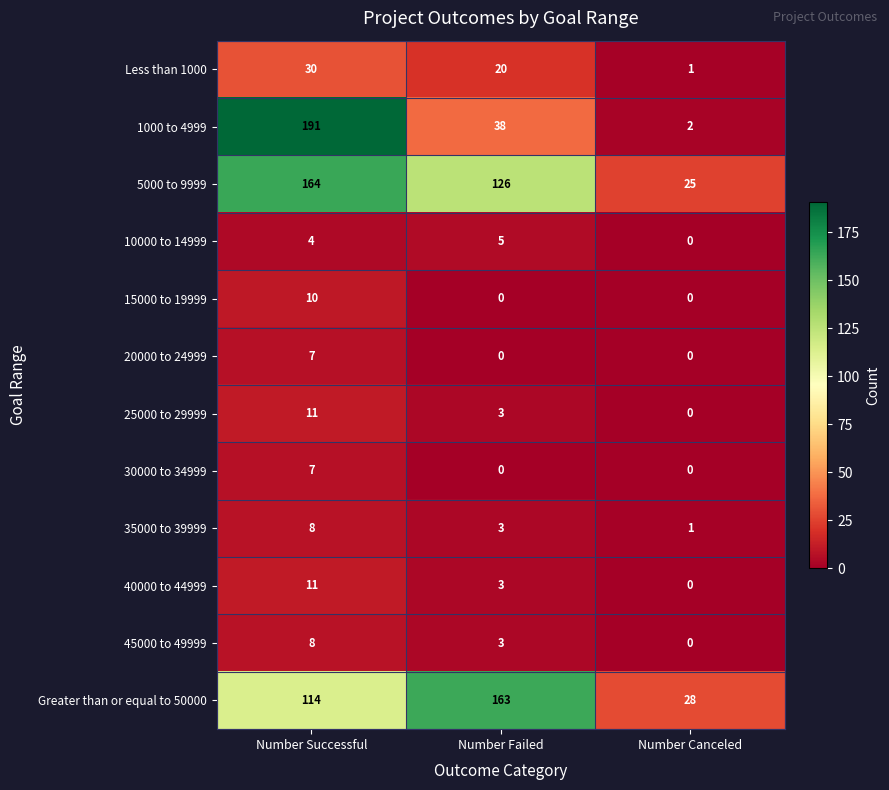

Where is Greater than or equal to 50000 nearest to the value 95?

Number Successful